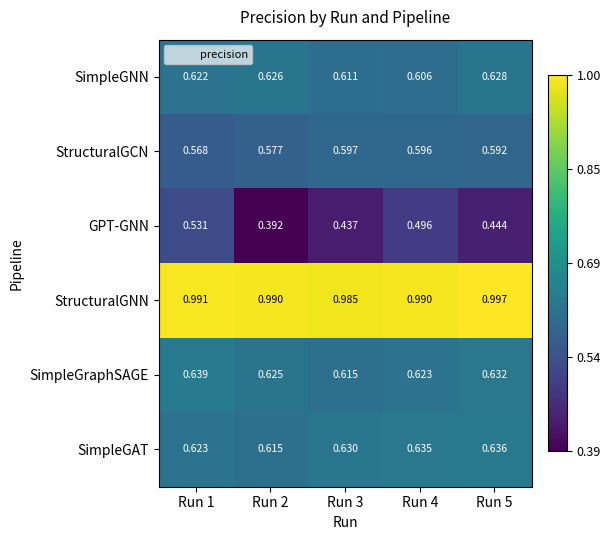

Which series changed the most between Run 1 and Run 3?

GPT-GNN